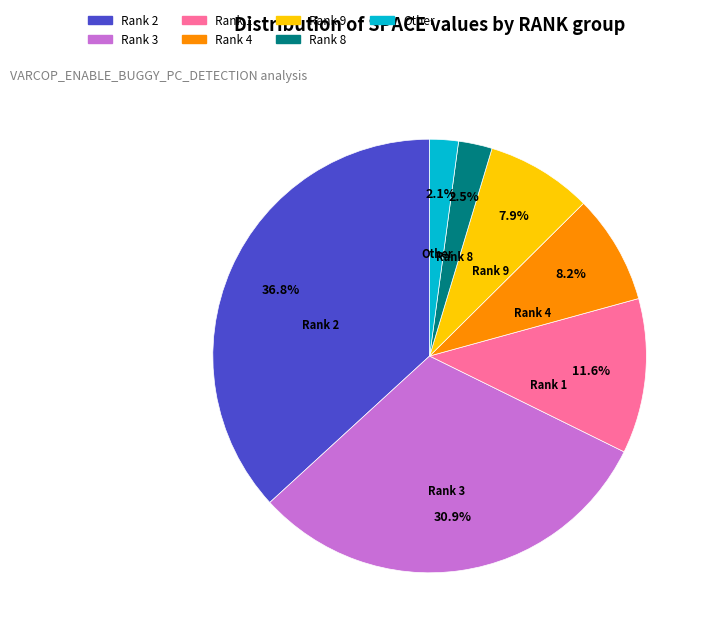

What is the ratio of the value at Rank 2 to the value at Rank 3?

1.2